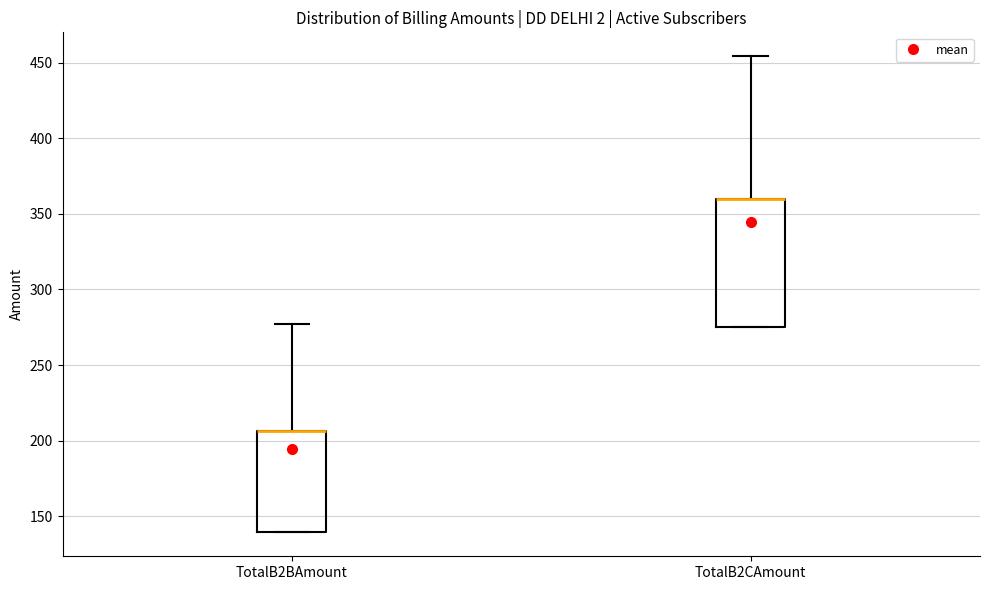

Comparing the boxes themselves (not the whiskers), which one is the tallest?

TotalB2CAmount